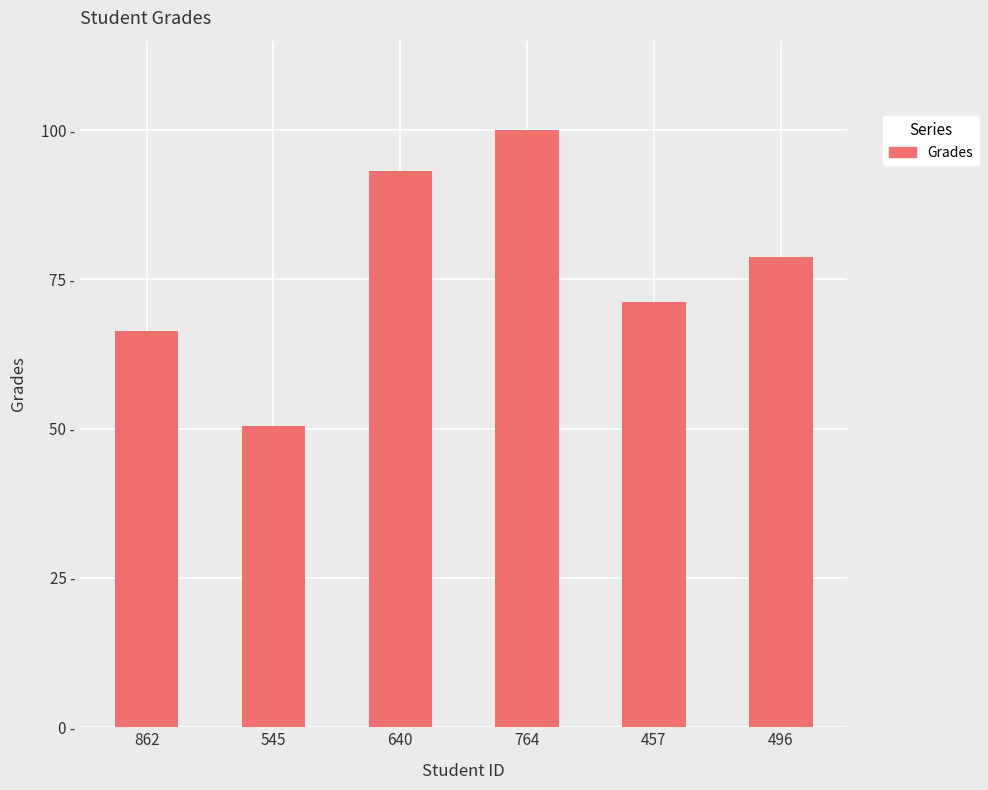

Does the chart contain any negative values?

No